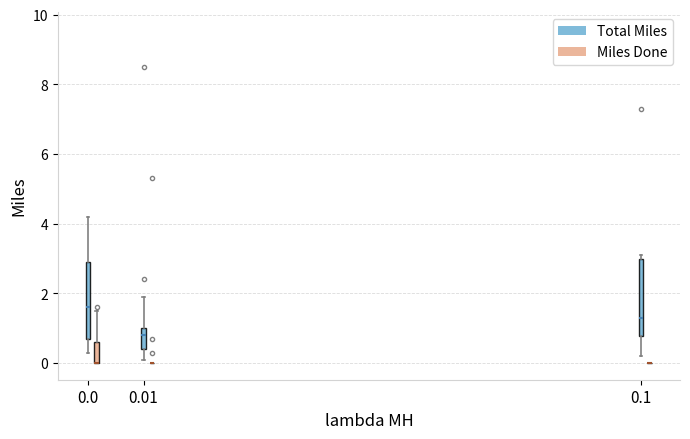

Reading left to right, read every box against the y-axis: the position of its median line, the range the box covers, and the ends of its whiskers. The values are not printed on the chart, so give them approximately, as read against the axis.

0.0 (Total Miles): median 1.6, box 0.8 to 3.0, whiskers 0.4 to 4.2
0.0 (Miles Done): median 0.0 (drawn on the box's lower edge), box 0.0 to 0.6, whiskers 0.0 to 1.6
0.01 (Total Miles): median 0.8, box 0.4 to 1.0, whiskers 0.2 to 2.0
0.01 (Miles Done): box collapsed to a line at 0.0, whiskers 0.0 to 0.0
0.1 (Total Miles): median 1.4, box 0.8 to 3.0, whiskers 0.2 to 3.2
0.1 (Miles Done): box collapsed to a line at 0.0, whiskers 0.0 to 0.0